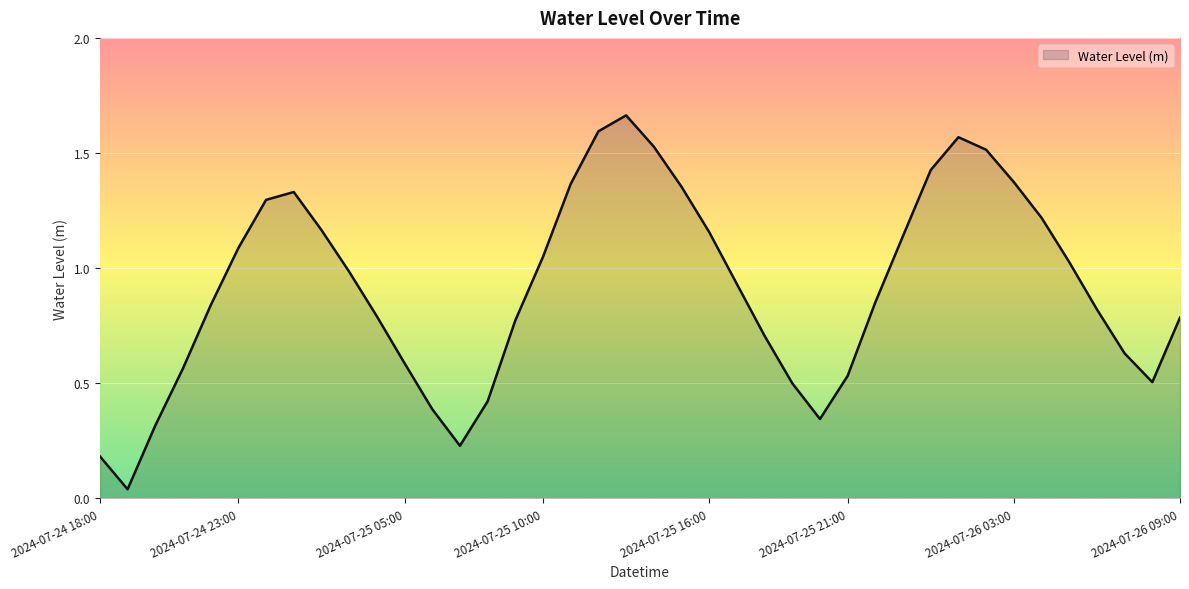

How many lines are shown in the chart?

1